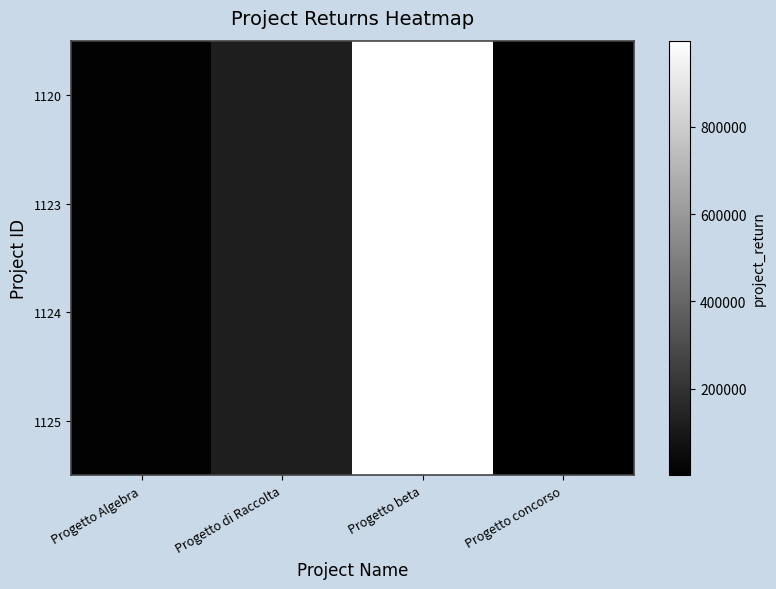

Which has a higher value, Progetto di Raccolta or Progetto Algebra?

Progetto di Raccolta